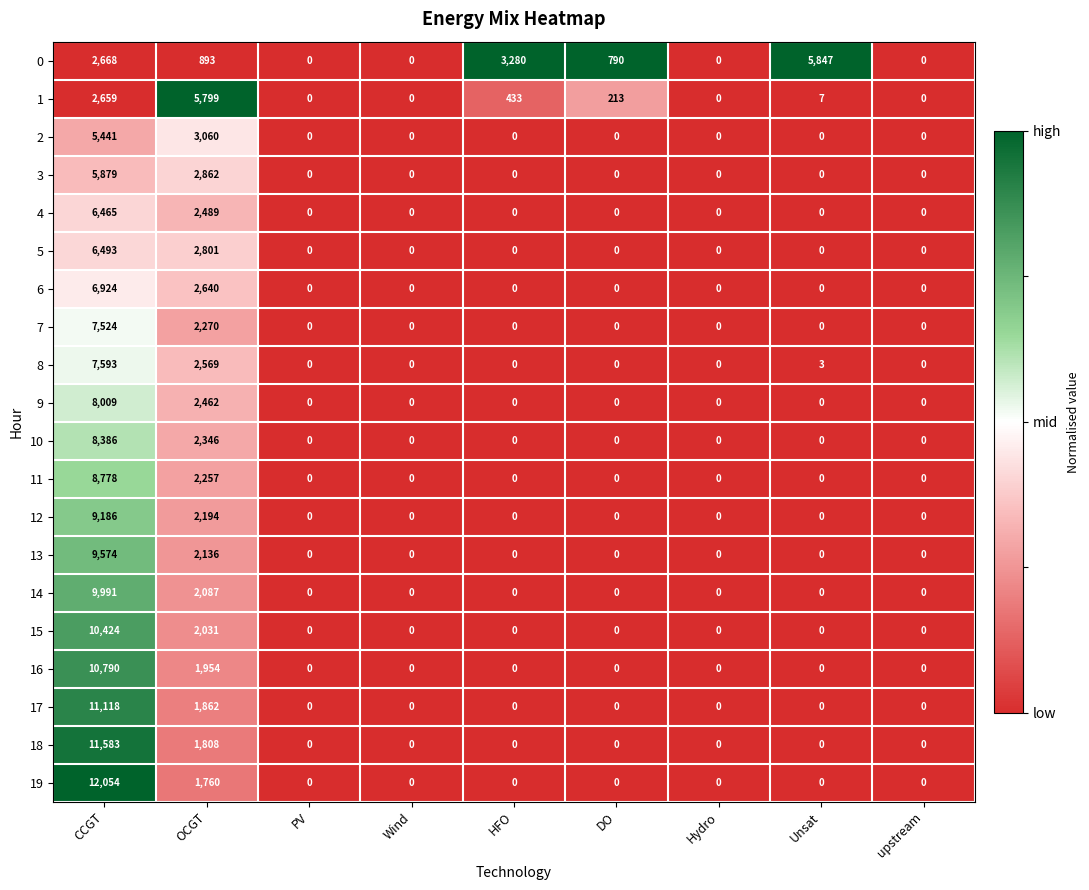

Which series has the largest total across all categories?

19